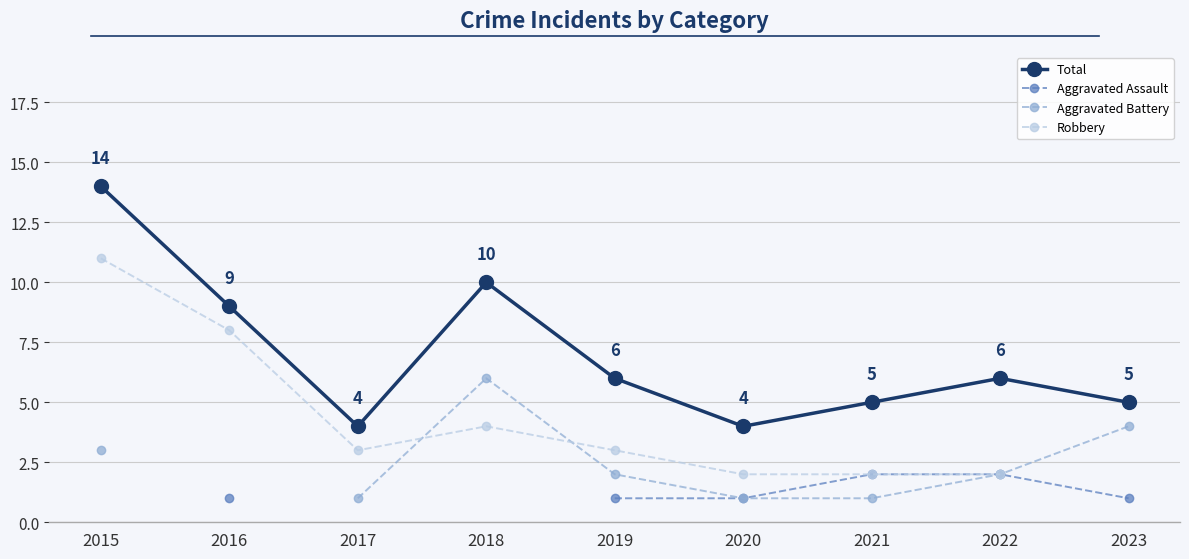

What is the sum of all Total values?

63.0